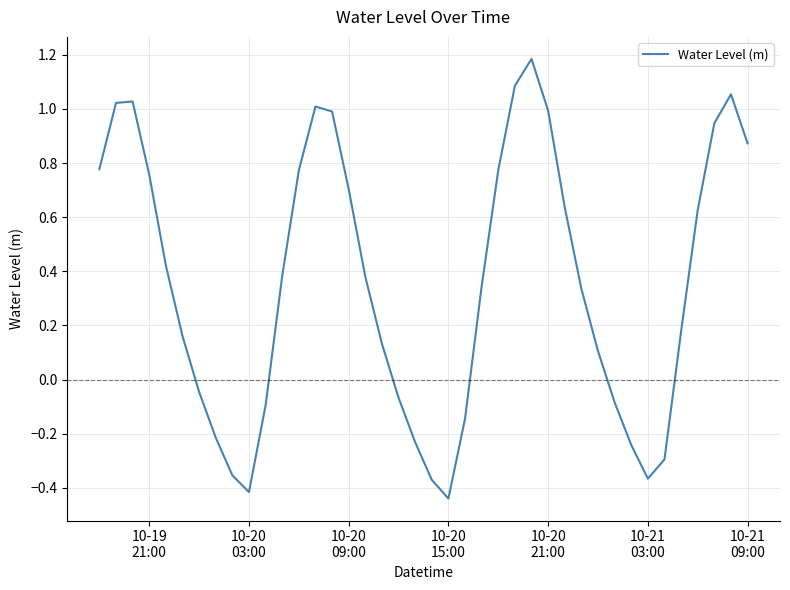

What is the difference between the maximum and minimum values?

1.6